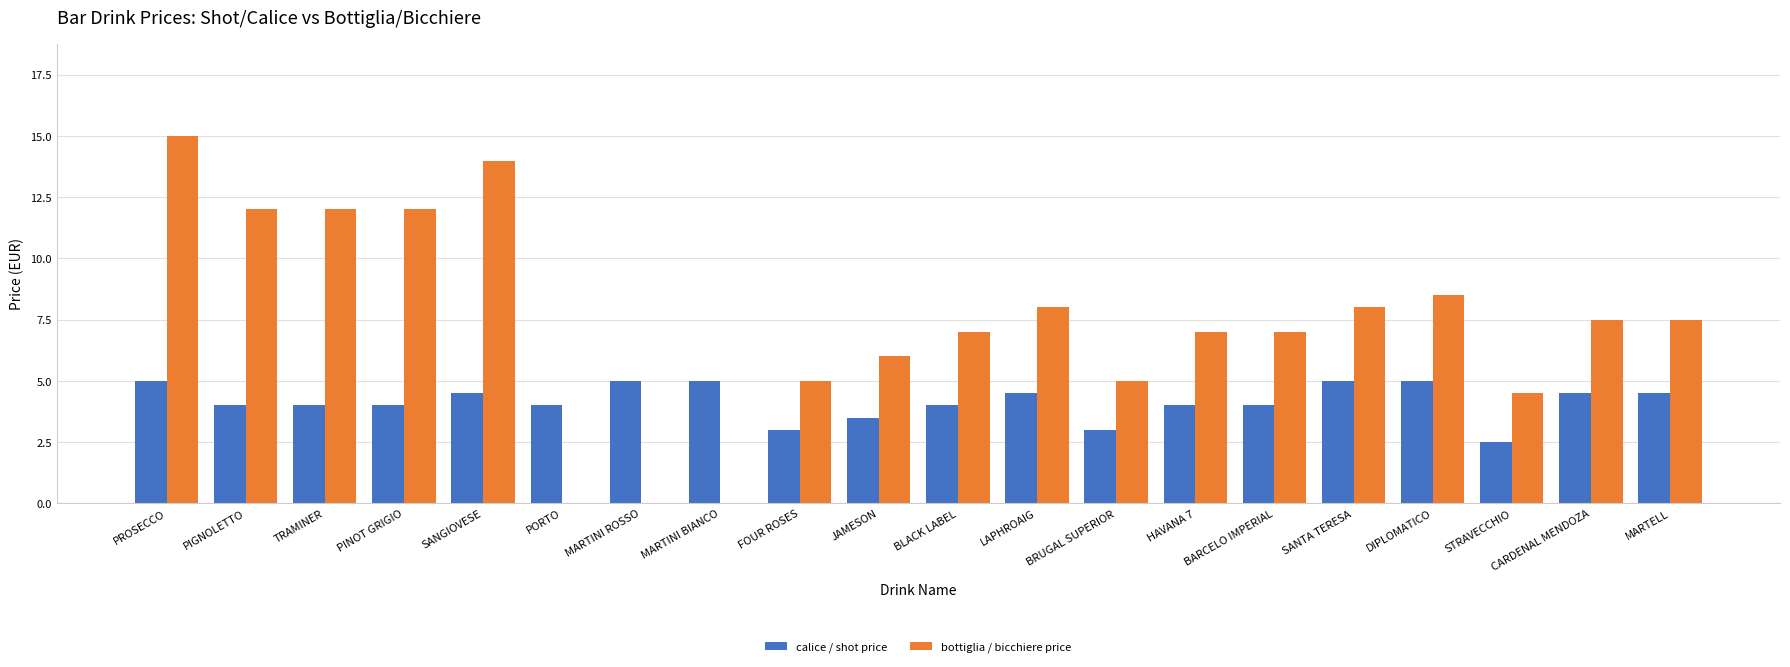

Are the bars horizontal?

No